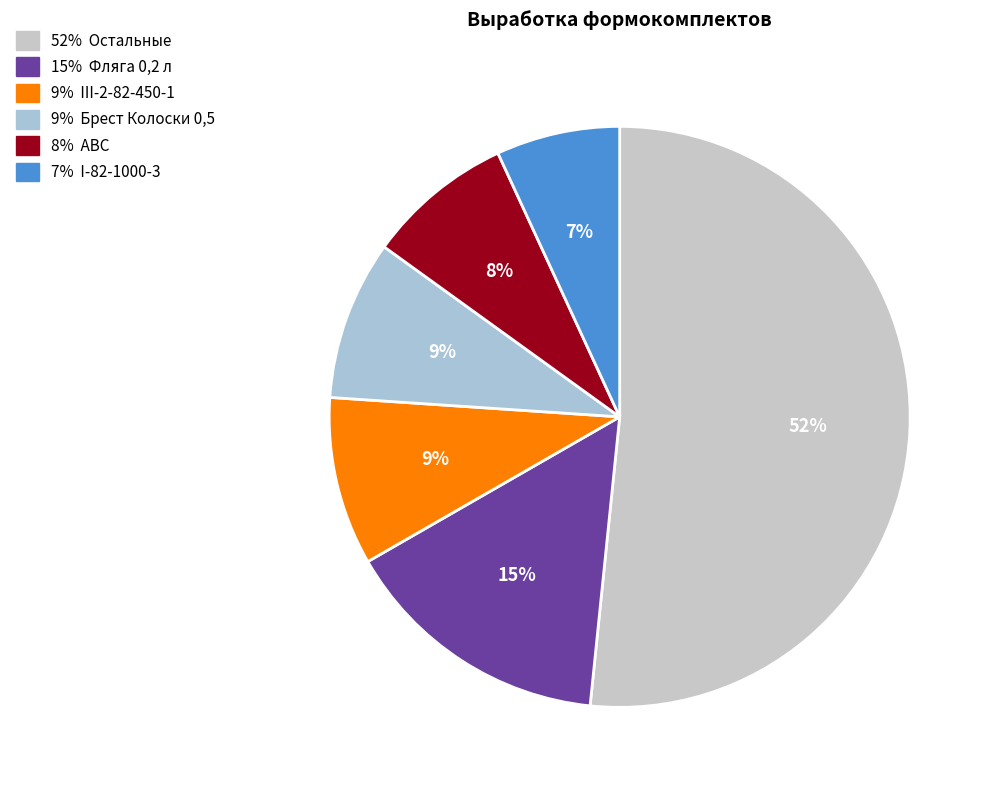

Count the number of slices in the pie.

6